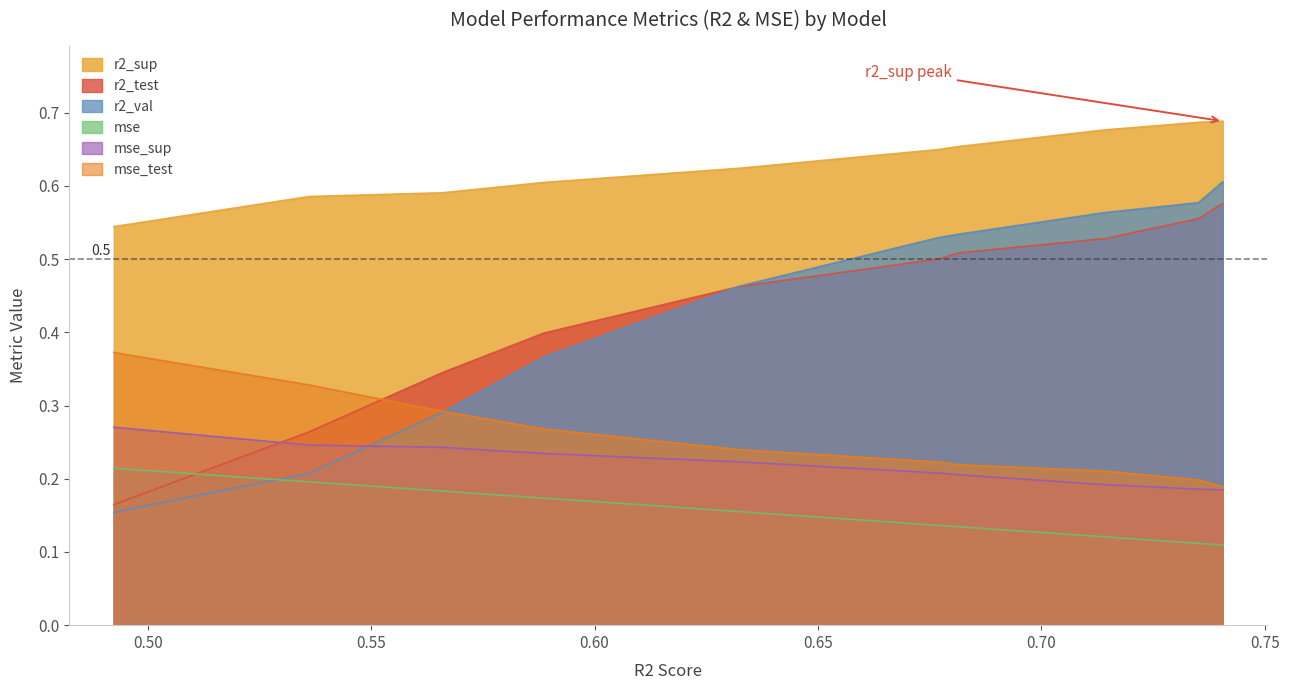

True or false: r2_sup and r2_test intersect in this chart.

False